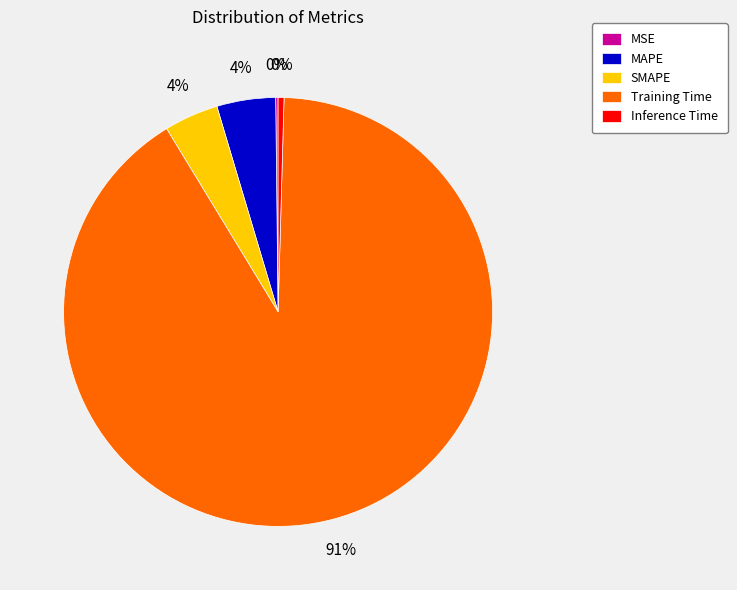

What is the largest slice in the pie chart?

Training Time